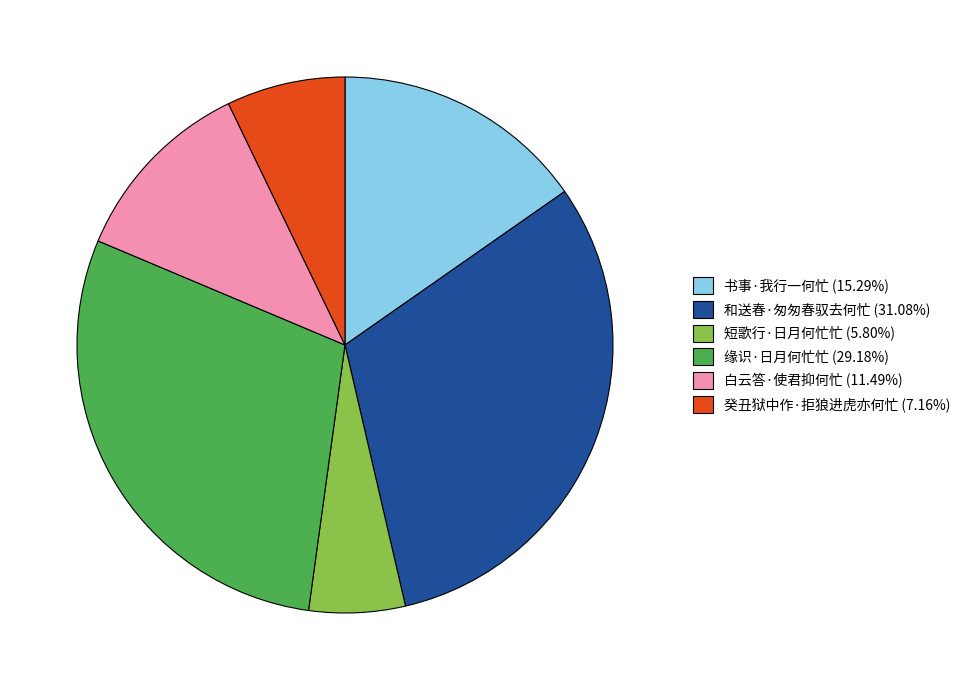

Rank the categories by value from lowest to highest.

短歌行·日月何忙忙, 癸丑狱中作·拒狼进虎亦何忙, 白云答·使君抑何忙, 书事·我行一何忙, 缘识·日月何忙忙, 和送春·匆匆春驭去何忙